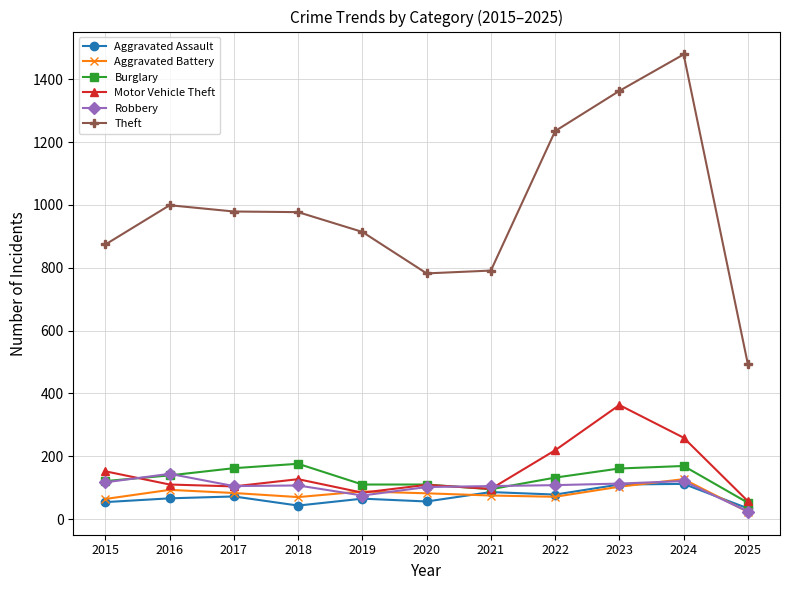

True or false: Aggravated Battery and Theft intersect in this chart.

False